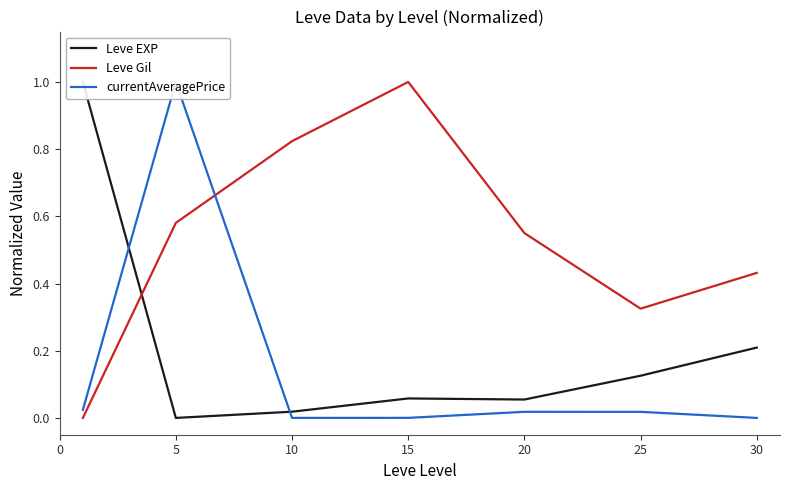

Is it true that Leve Gil equals 0.2 at 15?

False